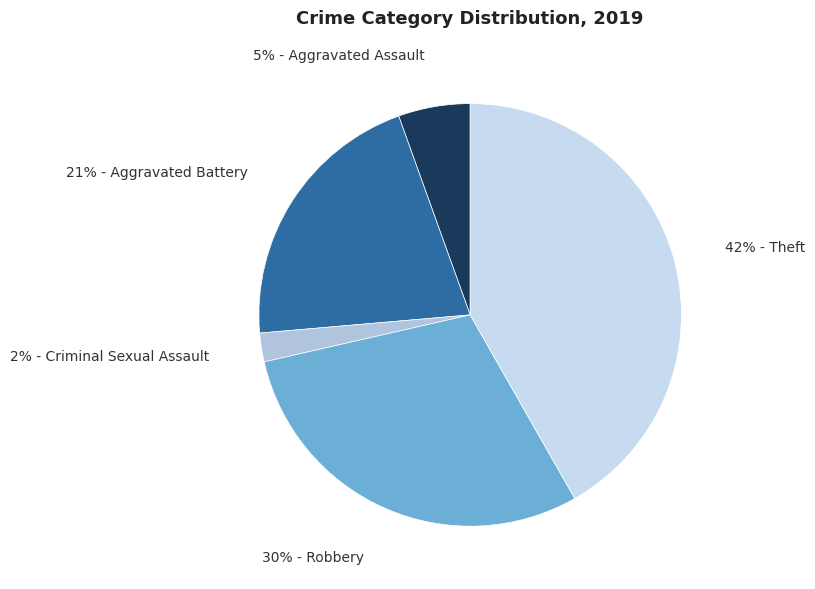

How many segments does this pie chart have?

5